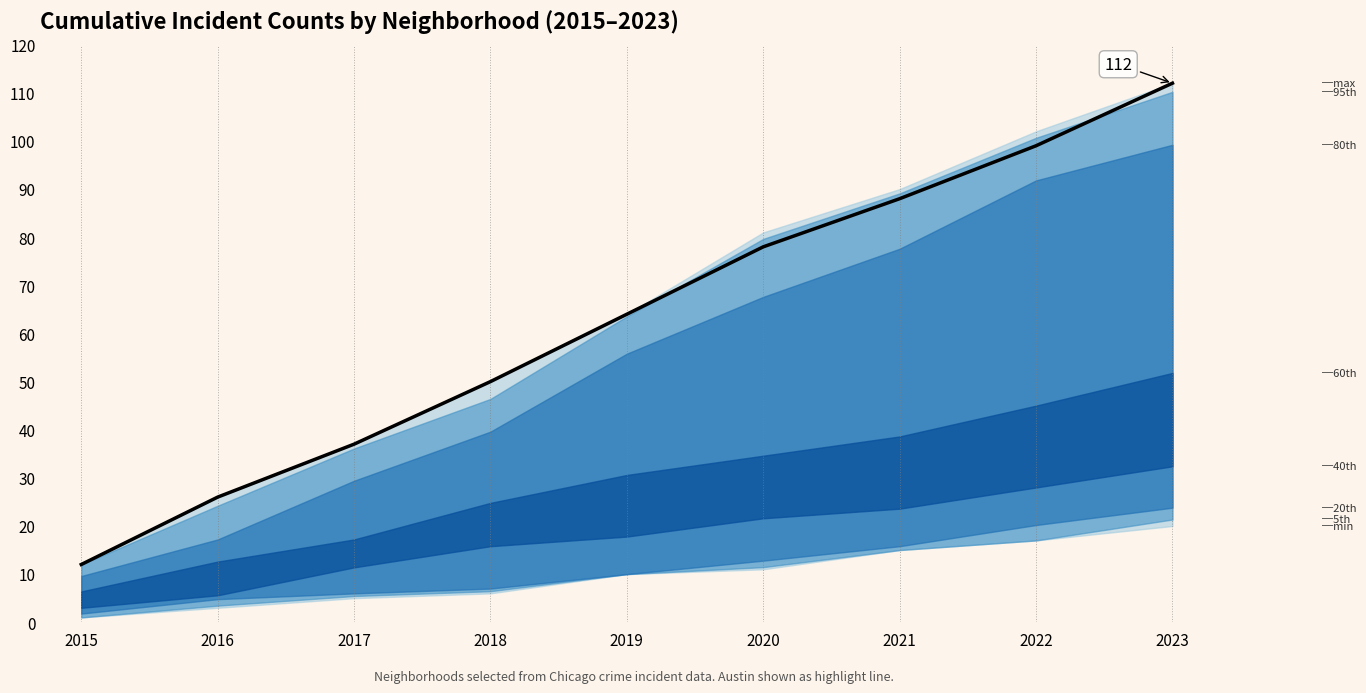

What is the difference between the second highest and second lowest values?

73